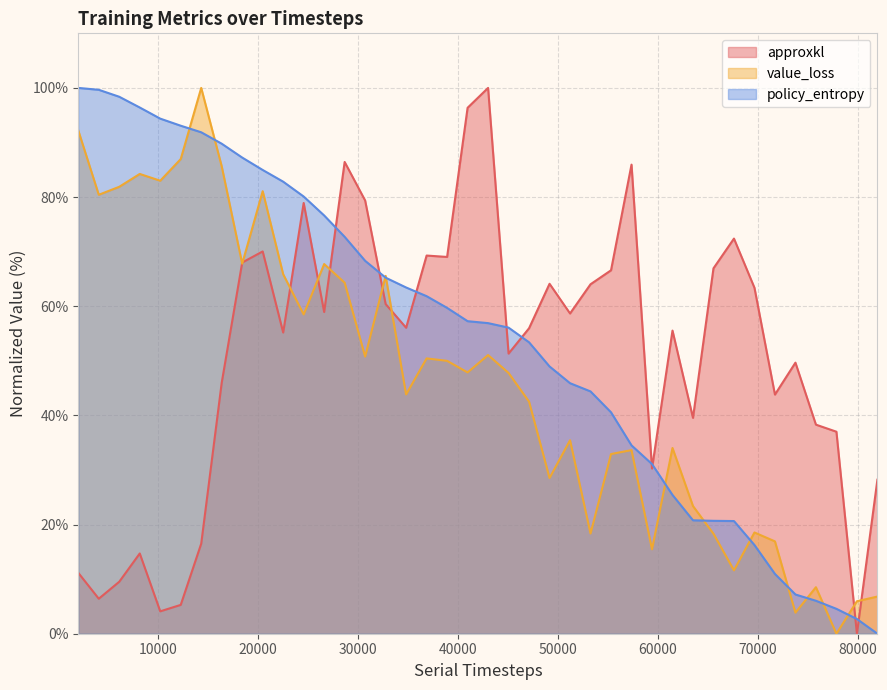

What is the maximum value for value_loss?

100.0